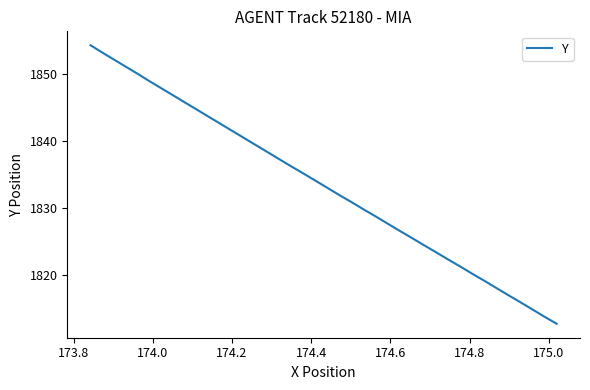

What is the greatest value displayed?

1854.2